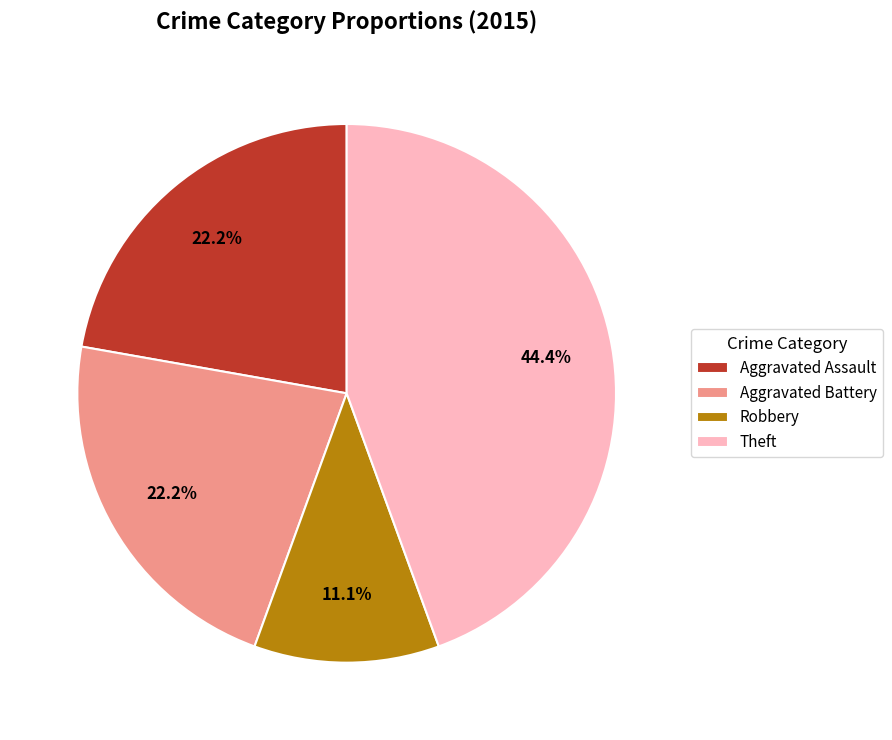

Approximately how many times larger is the value at Aggravated Battery compared to Theft?

0.5